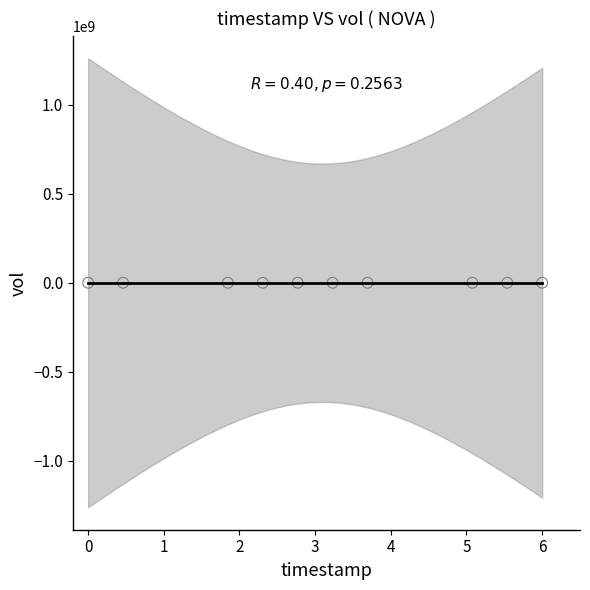

What is the range of Y values (max minus min)?

205400